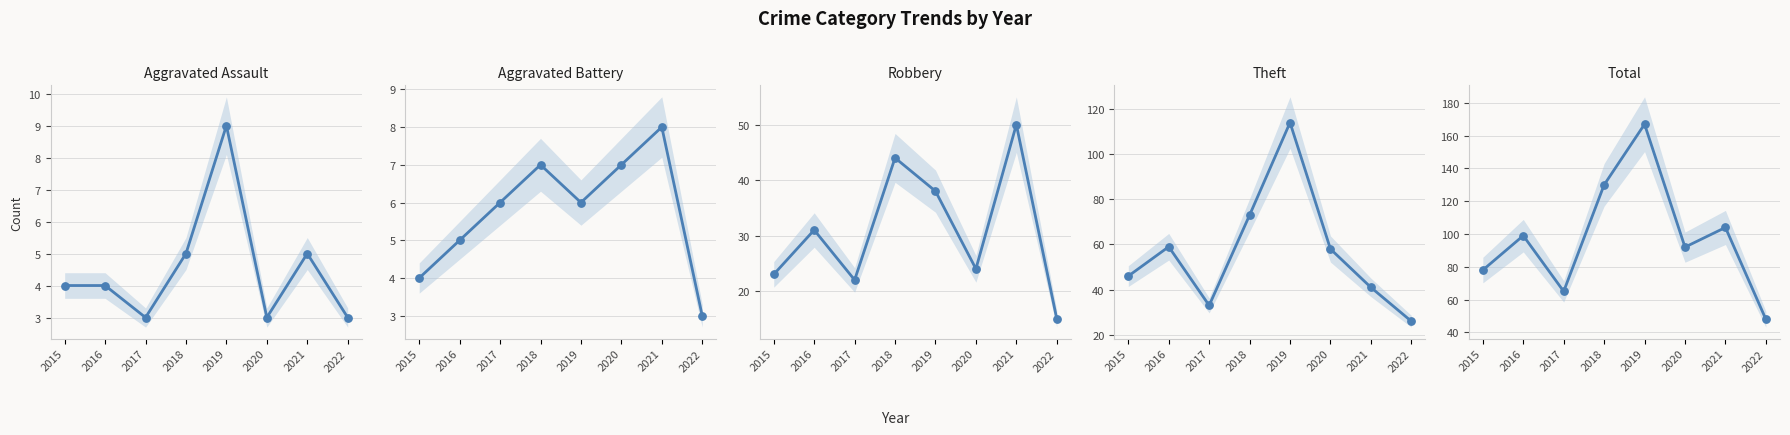

Which series has the largest total across all categories?

Total